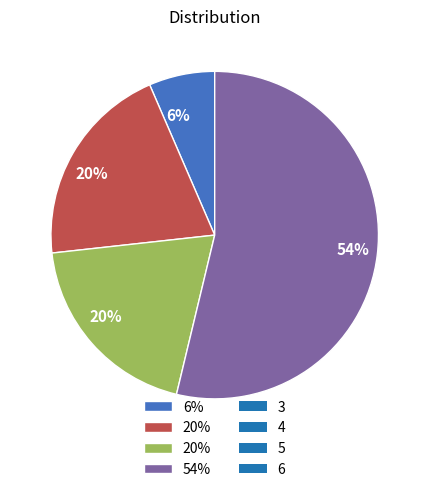

To the nearest percent, what is the average slice percentage?

25%